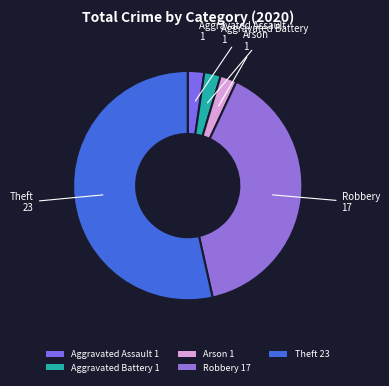

The Arson 1 slice represents 15% of the pie. True or false?

False